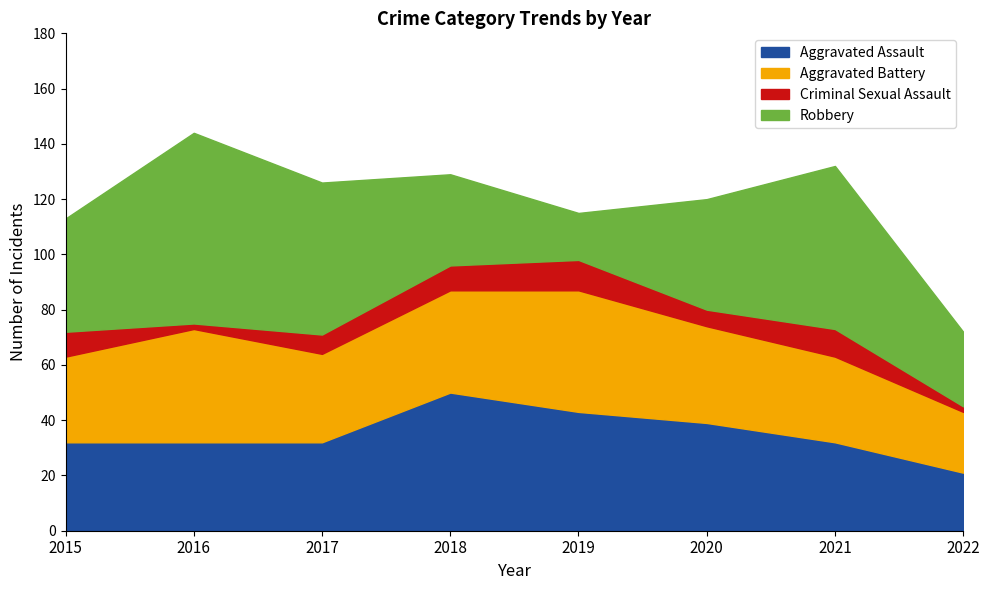

Reading left to right, list all the values displayed in this chart.

Aggravated Assault: 32	32	32	50	43	39	32	21
Aggravated Battery: 31	41	32	37	44	35	31	22
Criminal Sexual Assault: 9	2	7	9	11	6	10	2
Robbery: 41	69	55	33	17	40	59	27